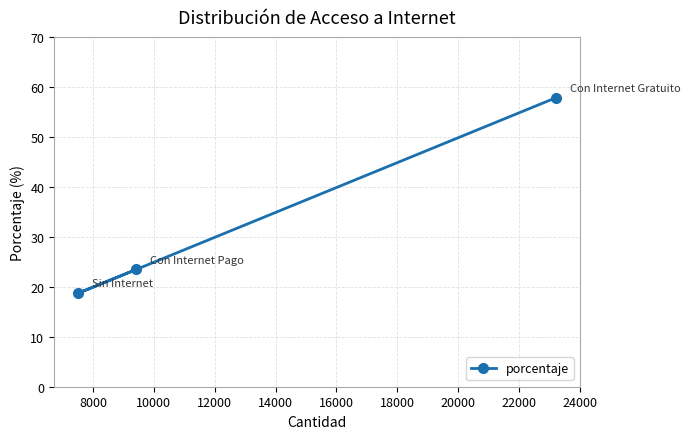

What is the maximum value shown in the chart?

57.8